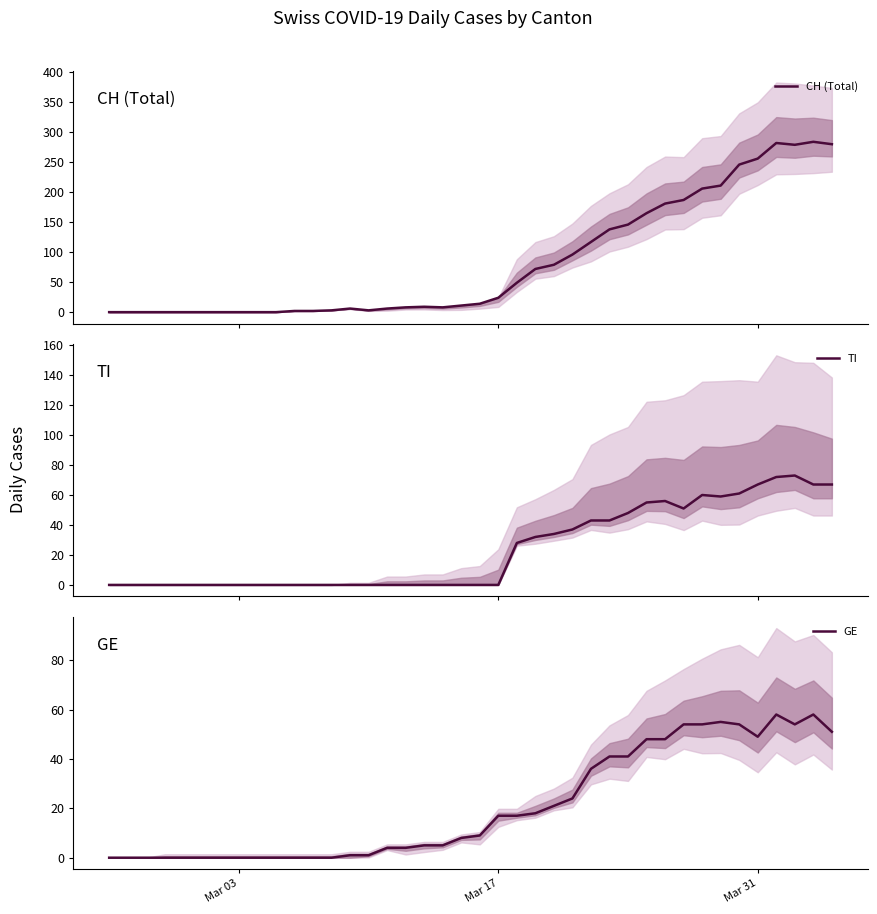

True or false: GE and CH (Total) cross at least once.

False